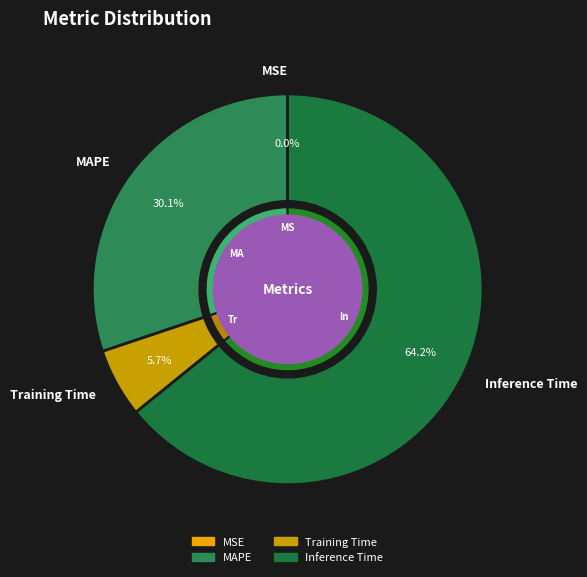

How many slices are in this pie chart?

4